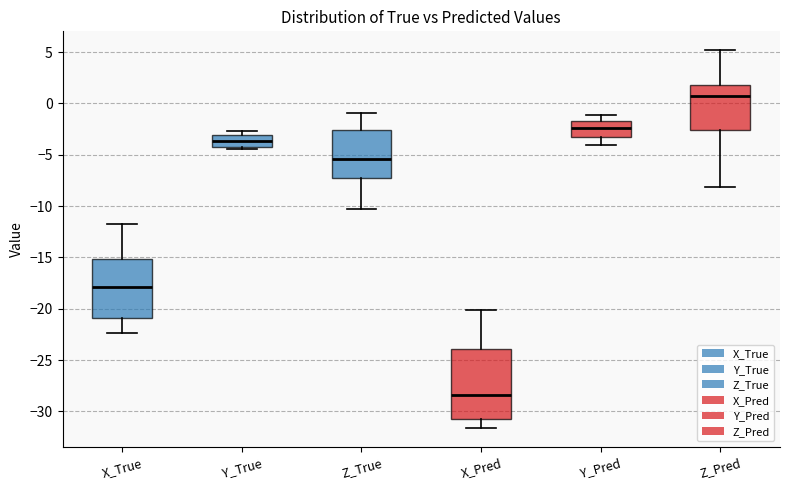

Comparing the boxes themselves (not the whiskers), which one is the tallest?

X_Pred